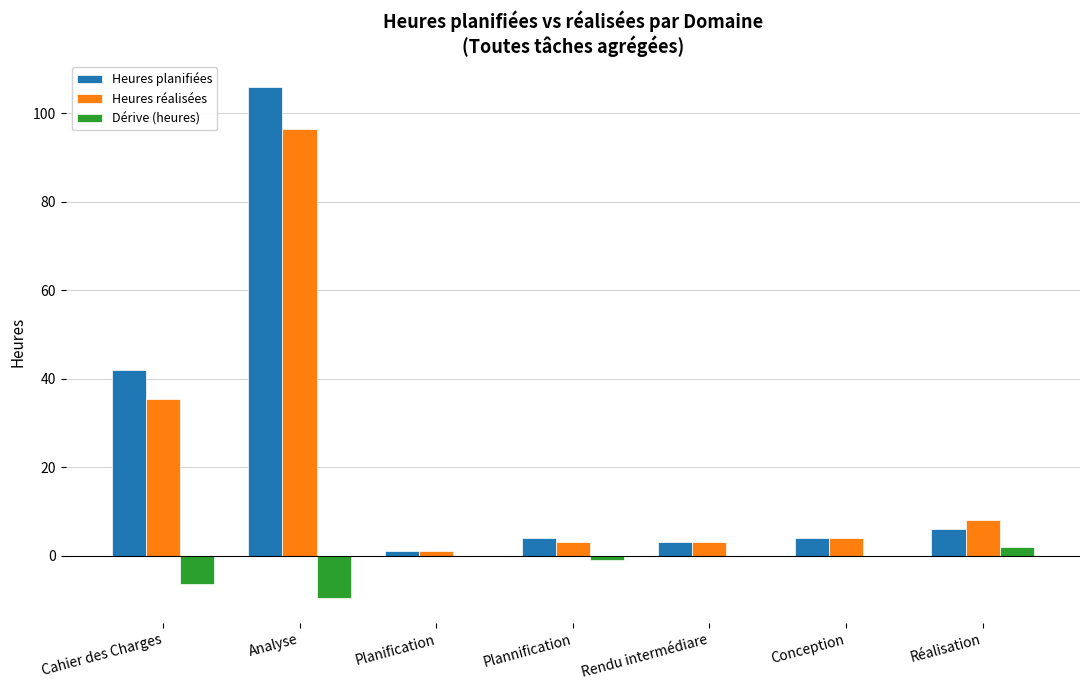

What is the sum of all Heures planifiées values?

166.0